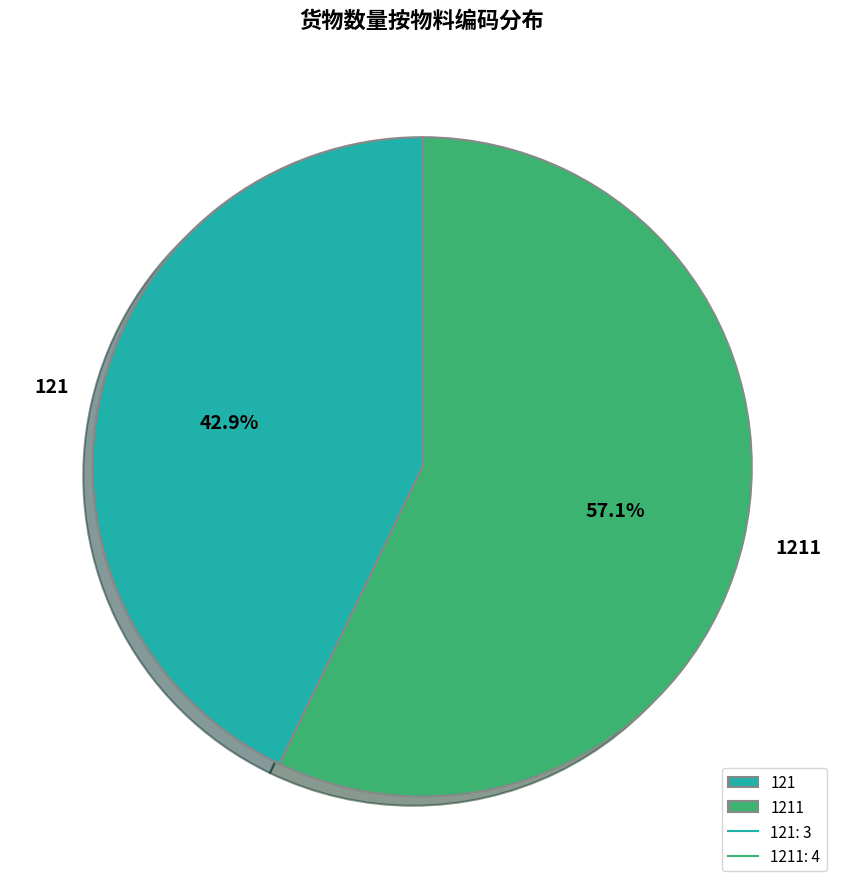

Which category has the smallest portion of the pie?

121